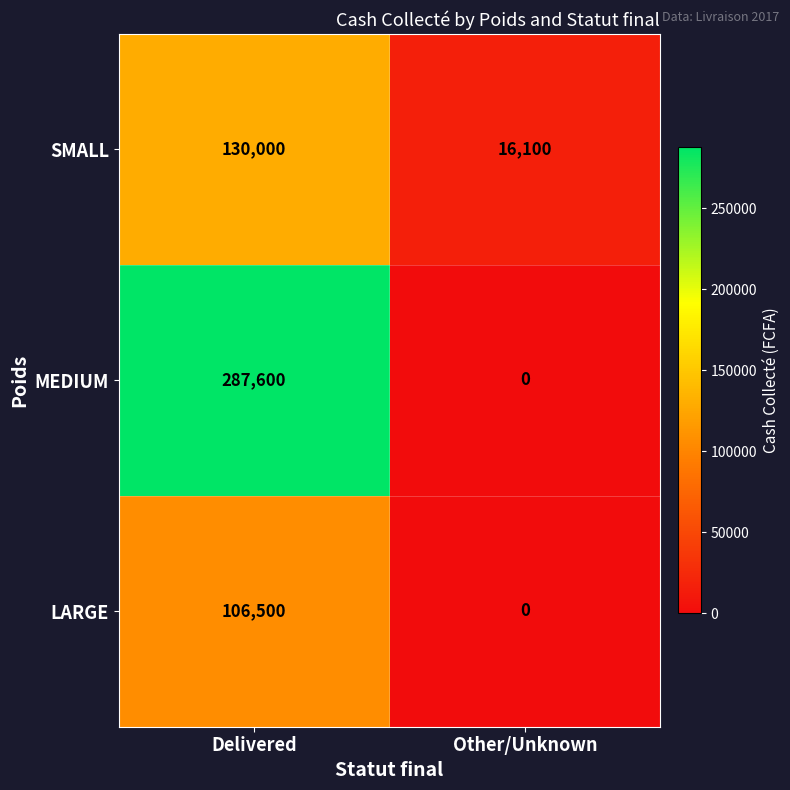

At which category is the sum across all series the highest?

Delivered